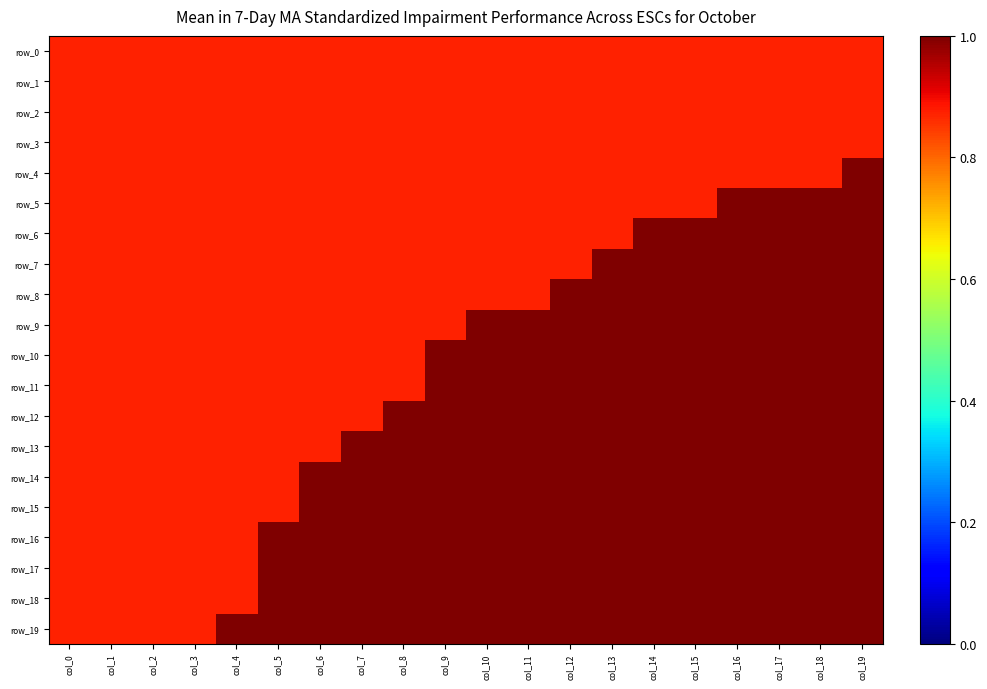

Reading right to left, what are all the values shown in this chart?

row_0: col_19=0.9	col_18=0.9	col_17=0.9	col_16=0.9	col_15=0.9	col_14=0.9	col_13=0.9	col_12=0.9	col_11=0.9	col_10=0.9	col_9=0.9	col_8=0.9	col_7=0.9	col_6=0.9	col_5=0.9	col_4=0.9	col_3=0.9	col_2=0.9	col_1=0.9	col_0=0.9
row_1: col_19=0.9	col_18=0.9	col_17=0.9	col_16=0.9	col_15=0.9	col_14=0.9	col_13=0.9	col_12=0.9	col_11=0.9	col_10=0.9	col_9=0.9	col_8=0.9	col_7=0.9	col_6=0.9	col_5=0.9	col_4=0.9	col_3=0.9	col_2=0.9	col_1=0.9	col_0=0.9
row_2: col_19=0.9	col_18=0.9	col_17=0.9	col_16=0.9	col_15=0.9	col_14=0.9	col_13=0.9	col_12=0.9	col_11=0.9	col_10=0.9	col_9=0.9	col_8=0.9	col_7=0.9	col_6=0.9	col_5=0.9	col_4=0.9	col_3=0.9	col_2=0.9	col_1=0.9	col_0=0.9
row_3: col_19=0.9	col_18=0.9	col_17=0.9	col_16=0.9	col_15=0.9	col_14=0.9	col_13=0.9	col_12=0.9	col_11=0.9	col_10=0.9	col_9=0.9	col_8=0.9	col_7=0.9	col_6=0.9	col_5=0.9	col_4=0.9	col_3=0.9	col_2=0.9	col_1=0.9	col_0=0.9
row_4: col_19=1.0	col_18=0.9	col_17=0.9	col_16=0.9	col_15=0.9	col_14=0.9	col_13=0.9	col_12=0.9	col_11=0.9	col_10=0.9	col_9=0.9	col_8=0.9	col_7=0.9	col_6=0.9	col_5=0.9	col_4=0.9	col_3=0.9	col_2=0.9	col_1=0.9	col_0=0.9
row_5: col_19=1.0	col_18=1.0	col_17=1.0	col_16=1.0	col_15=0.9	col_14=0.9	col_13=0.9	col_12=0.9	col_11=0.9	col_10=0.9	col_9=0.9	col_8=0.9	col_7=0.9	col_6=0.9	col_5=0.9	col_4=0.9	col_3=0.9	col_2=0.9	col_1=0.9	col_0=0.9
row_6: col_19=1.0	col_18=1.0	col_17=1.0	col_16=1.0	col_15=1.0	col_14=1.0	col_13=0.9	col_12=0.9	col_11=0.9	col_10=0.9	col_9=0.9	col_8=0.9	col_7=0.9	col_6=0.9	col_5=0.9	col_4=0.9	col_3=0.9	col_2=0.9	col_1=0.9	col_0=0.9
row_7: col_19=1.0	col_18=1.0	col_17=1.0	col_16=1.0	col_15=1.0	col_14=1.0	col_13=1.0	col_12=0.9	col_11=0.9	col_10=0.9	col_9=0.9	col_8=0.9	col_7=0.9	col_6=0.9	col_5=0.9	col_4=0.9	col_3=0.9	col_2=0.9	col_1=0.9	col_0=0.9
row_8: col_19=1.0	col_18=1.0	col_17=1.0	col_16=1.0	col_15=1.0	col_14=1.0	col_13=1.0	col_12=1.0	col_11=0.9	col_10=0.9	col_9=0.9	col_8=0.9	col_7=0.9	col_6=0.9	col_5=0.9	col_4=0.9	col_3=0.9	col_2=0.9	col_1=0.9	col_0=0.9
row_9: col_19=1.0	col_18=1.0	col_17=1.0	col_16=1.0	col_15=1.0	col_14=1.0	col_13=1.0	col_12=1.0	col_11=1.0	col_10=1.0	col_9=0.9	col_8=0.9	col_7=0.9	col_6=0.9	col_5=0.9	col_4=0.9	col_3=0.9	col_2=0.9	col_1=0.9	col_0=0.9
row_10: col_19=1.0	col_18=1.0	col_17=1.0	col_16=1.0	col_15=1.0	col_14=1.0	col_13=1.0	col_12=1.0	col_11=1.0	col_10=1.0	col_9=1.0	col_8=0.9	col_7=0.9	col_6=0.9	col_5=0.9	col_4=0.9	col_3=0.9	col_2=0.9	col_1=0.9	col_0=0.9
row_11: col_19=1.0	col_18=1.0	col_17=1.0	col_16=1.0	col_15=1.0	col_14=1.0	col_13=1.0	col_12=1.0	col_11=1.0	col_10=1.0	col_9=1.0	col_8=0.9	col_7=0.9	col_6=0.9	col_5=0.9	col_4=0.9	col_3=0.9	col_2=0.9	col_1=0.9	col_0=0.9
row_12: col_19=1.0	col_18=1.0	col_17=1.0	col_16=1.0	col_15=1.0	col_14=1.0	col_13=1.0	col_12=1.0	col_11=1.0	col_10=1.0	col_9=1.0	col_8=1.0	col_7=0.9	col_6=0.9	col_5=0.9	col_4=0.9	col_3=0.9	col_2=0.9	col_1=0.9	col_0=0.9
row_13: col_19=1.0	col_18=1.0	col_17=1.0	col_16=1.0	col_15=1.0	col_14=1.0	col_13=1.0	col_12=1.0	col_11=1.0	col_10=1.0	col_9=1.0	col_8=1.0	col_7=1.0	col_6=0.9	col_5=0.9	col_4=0.9	col_3=0.9	col_2=0.9	col_1=0.9	col_0=0.9
row_14: col_19=1.0	col_18=1.0	col_17=1.0	col_16=1.0	col_15=1.0	col_14=1.0	col_13=1.0	col_12=1.0	col_11=1.0	col_10=1.0	col_9=1.0	col_8=1.0	col_7=1.0	col_6=1.0	col_5=0.9	col_4=0.9	col_3=0.9	col_2=0.9	col_1=0.9	col_0=0.9
row_15: col_19=1.0	col_18=1.0	col_17=1.0	col_16=1.0	col_15=1.0	col_14=1.0	col_13=1.0	col_12=1.0	col_11=1.0	col_10=1.0	col_9=1.0	col_8=1.0	col_7=1.0	col_6=1.0	col_5=0.9	col_4=0.9	col_3=0.9	col_2=0.9	col_1=0.9	col_0=0.9
row_16: col_19=1.0	col_18=1.0	col_17=1.0	col_16=1.0	col_15=1.0	col_14=1.0	col_13=1.0	col_12=1.0	col_11=1.0	col_10=1.0	col_9=1.0	col_8=1.0	col_7=1.0	col_6=1.0	col_5=1.0	col_4=0.9	col_3=0.9	col_2=0.9	col_1=0.9	col_0=0.9
row_17: col_19=1.0	col_18=1.0	col_17=1.0	col_16=1.0	col_15=1.0	col_14=1.0	col_13=1.0	col_12=1.0	col_11=1.0	col_10=1.0	col_9=1.0	col_8=1.0	col_7=1.0	col_6=1.0	col_5=1.0	col_4=0.9	col_3=0.9	col_2=0.9	col_1=0.9	col_0=0.9
row_18: col_19=1.0	col_18=1.0	col_17=1.0	col_16=1.0	col_15=1.0	col_14=1.0	col_13=1.0	col_12=1.0	col_11=1.0	col_10=1.0	col_9=1.0	col_8=1.0	col_7=1.0	col_6=1.0	col_5=1.0	col_4=0.9	col_3=0.9	col_2=0.9	col_1=0.9	col_0=0.9
row_19: col_19=1.0	col_18=1.0	col_17=1.0	col_16=1.0	col_15=1.0	col_14=1.0	col_13=1.0	col_12=1.0	col_11=1.0	col_10=1.0	col_9=1.0	col_8=1.0	col_7=1.0	col_6=1.0	col_5=1.0	col_4=1.0	col_3=0.9	col_2=0.9	col_1=0.9	col_0=0.9